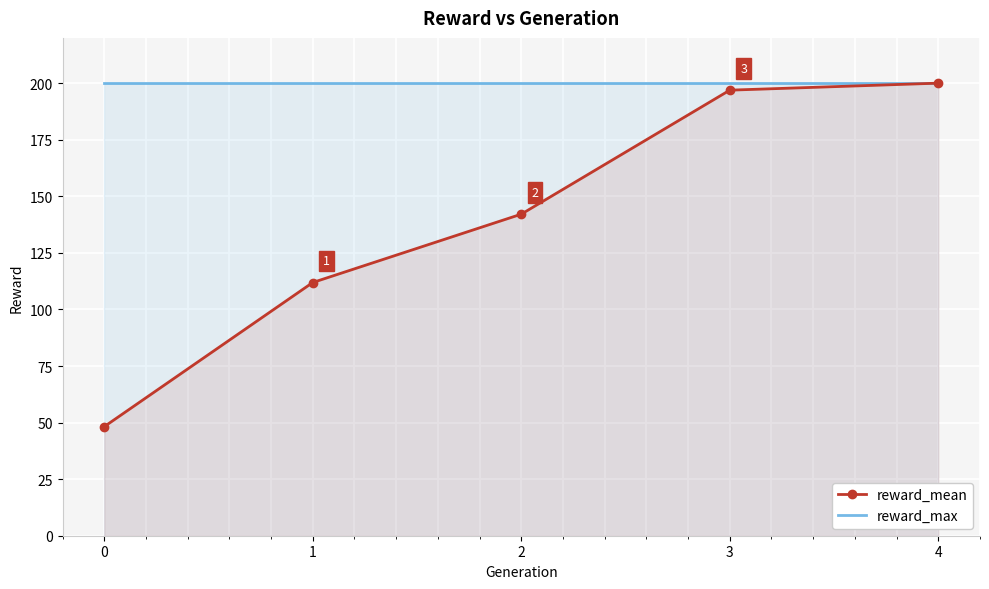

What are all the series names shown in the legend?

reward_mean, reward_max